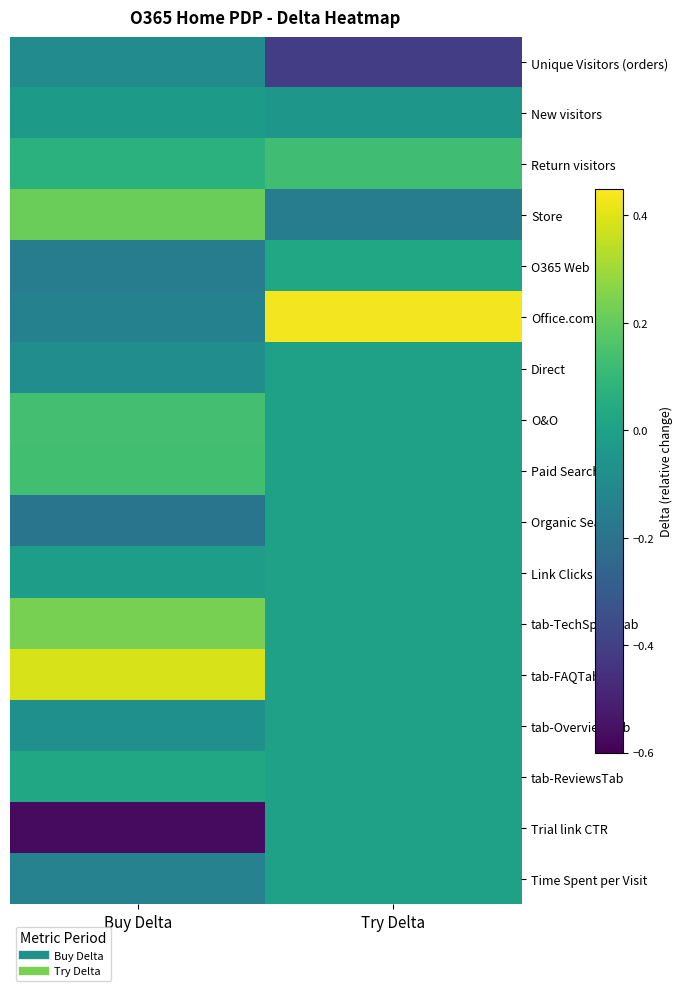

How many distinct data groups are displayed?

17